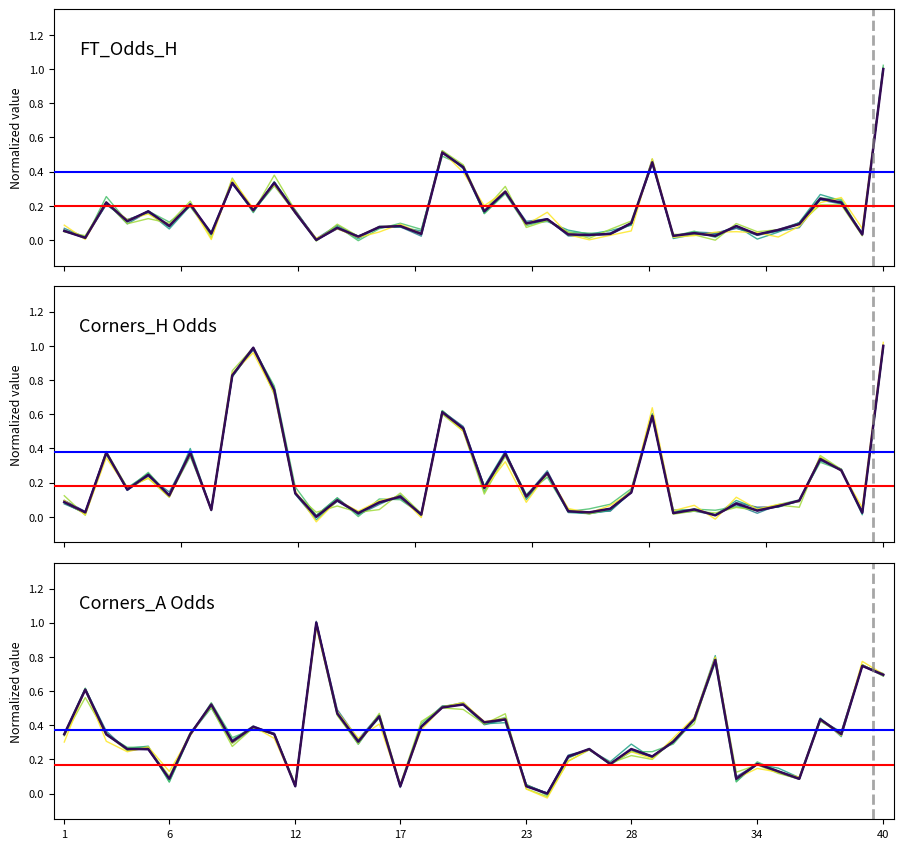

Where do Odds_Corners_H and FT_Odds_H first cross each other?

11 and 12